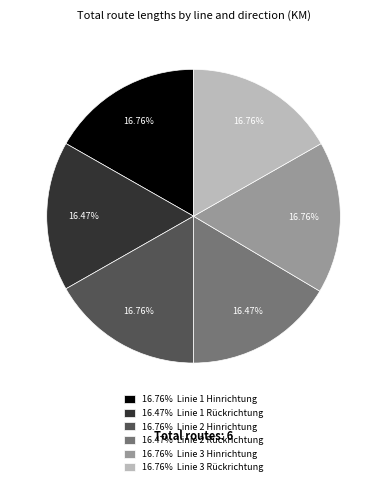

Is there a majority slice in this chart?

No